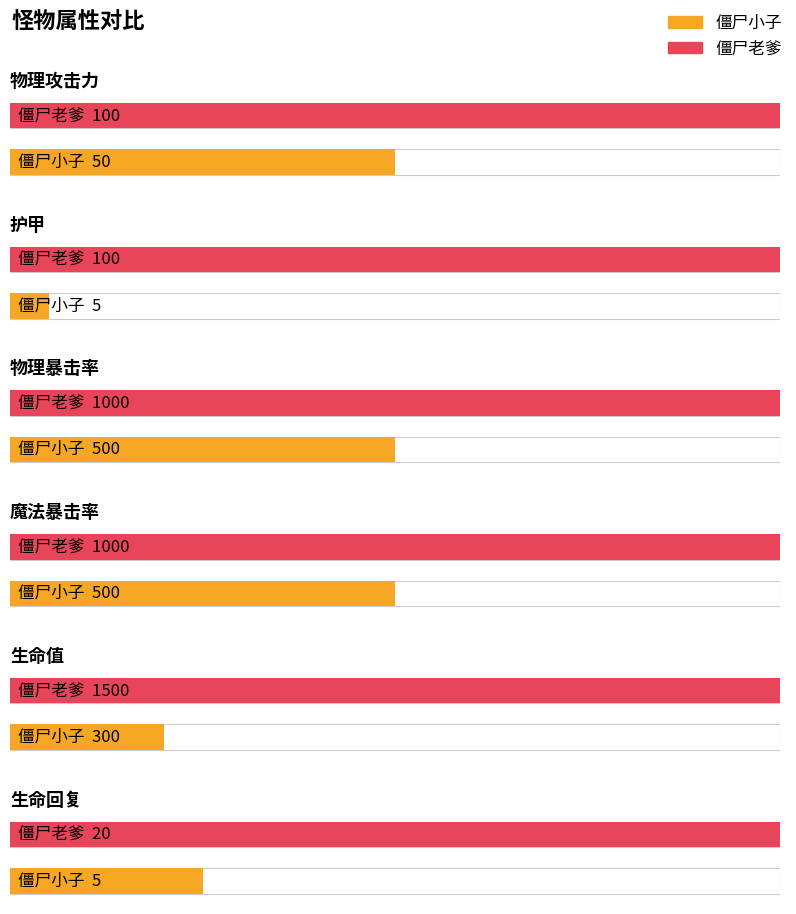

At how many categories does at least one series exceed 1479?

1